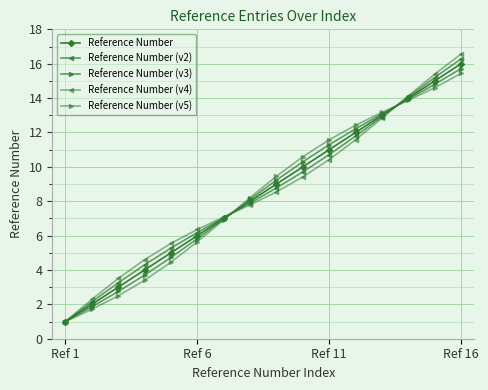

What is the difference between the maximum and second lowest values in the Reference Number series?

14.0